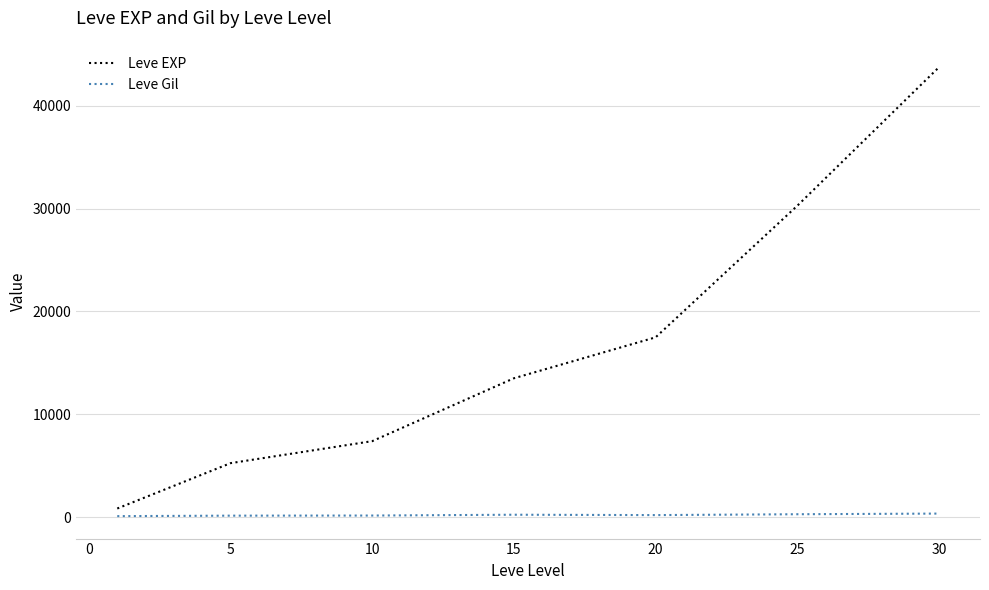

List the series in order of their overall mean, highest first.

Leve EXP, Leve Gil